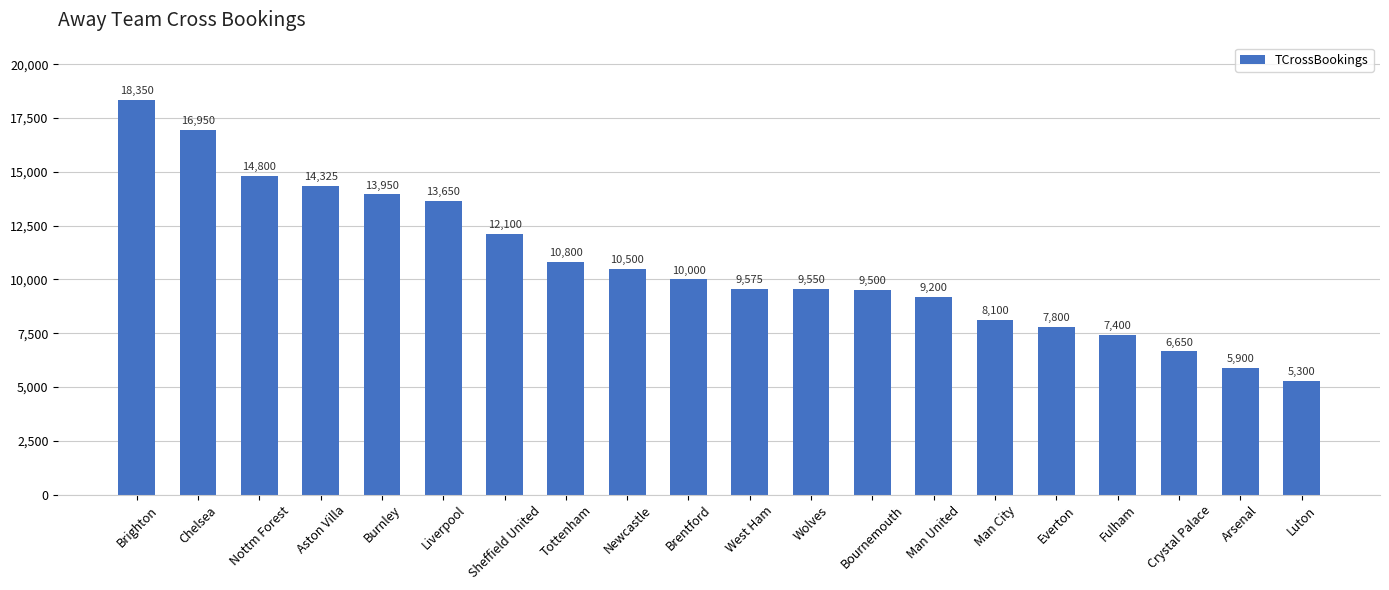

Is it true that the value at Man City is 8100?

True